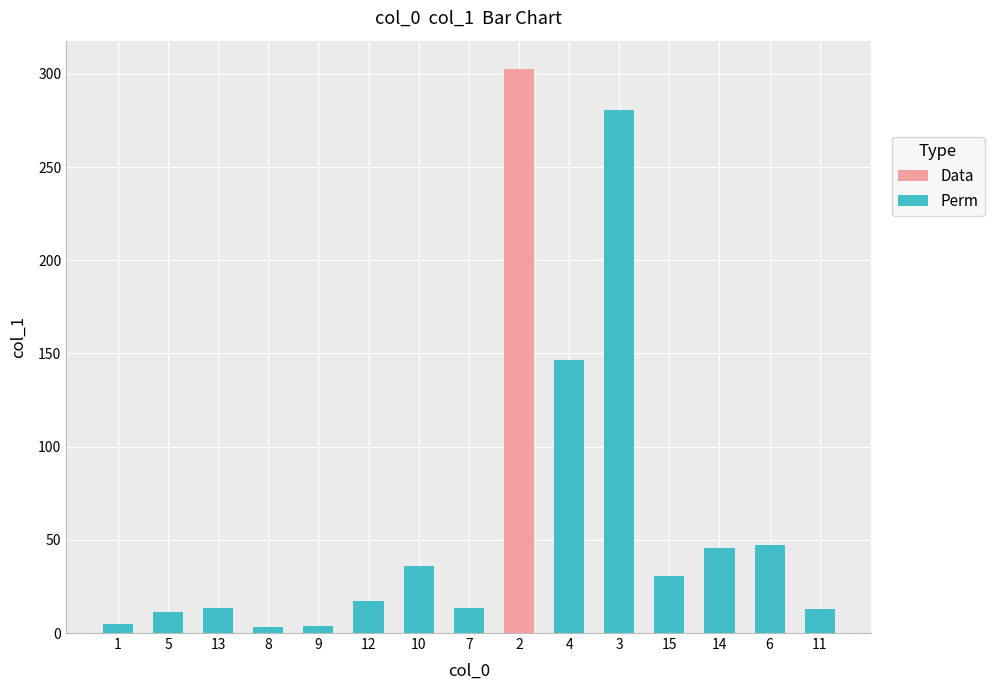

Are the bars horizontal?

No